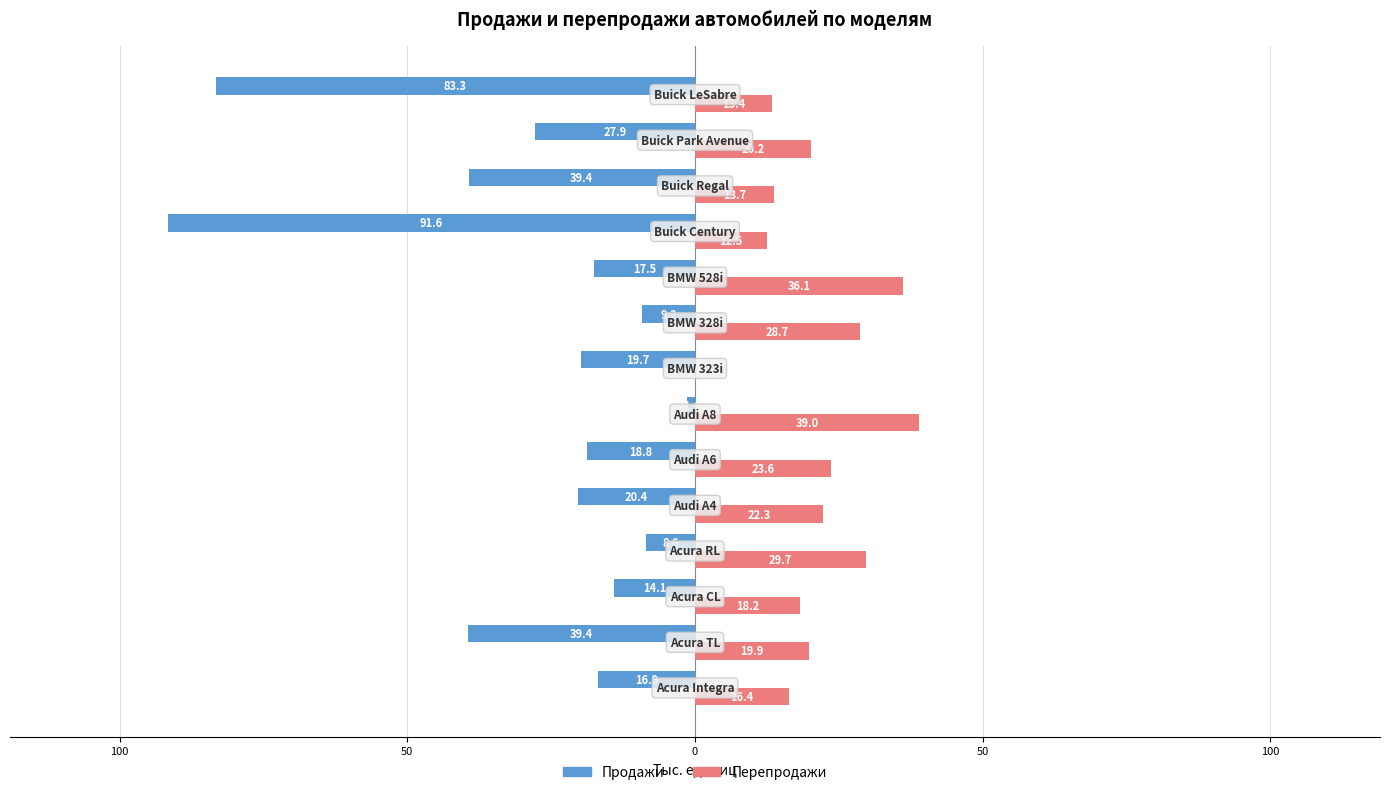

Reading right to left, what are all the values shown in this chart?

Продажи: -83.3	-27.9	-39.4	-91.6	-17.5	-9.2	-19.7	-1.4	-18.8	-20.4	-8.6	-14.1	-39.4	-16.9
Перепродажи: 13.4	20.2	13.7	12.5	36.1	28.7	0.0	39.0	23.6	22.3	29.7	18.2	19.9	16.4